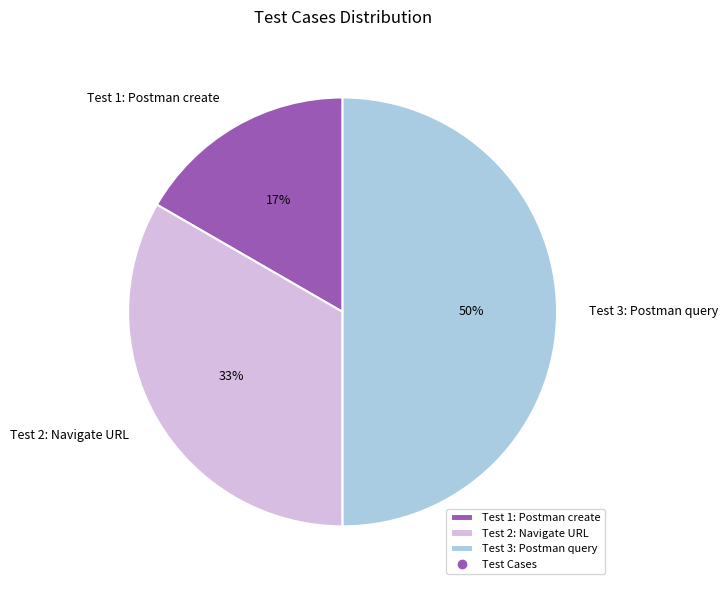

The Test 3: Postman query slice represents 50% of the pie. True or false?

True